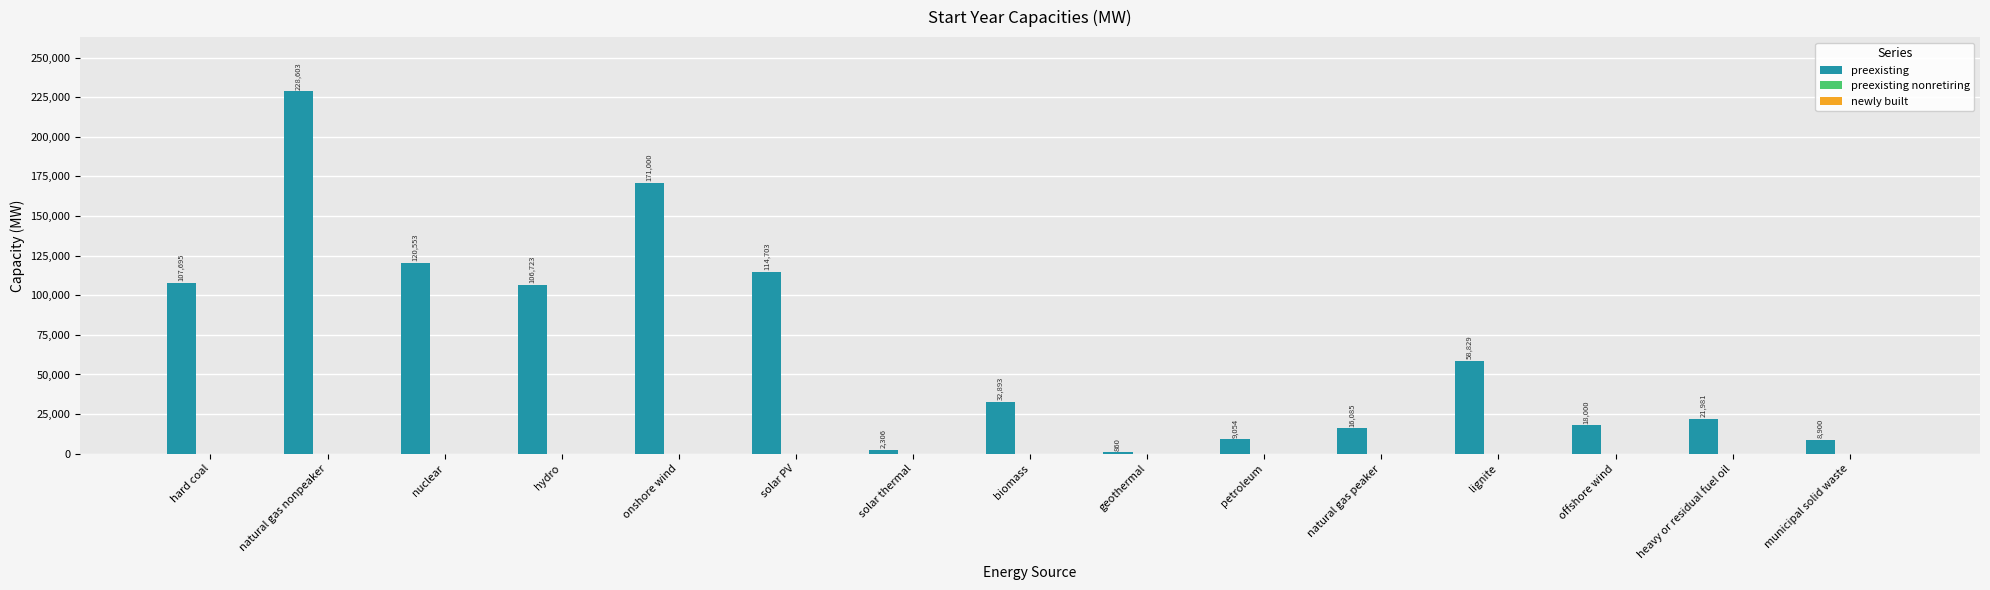

What is the label of the 15th bar from the right?

hard coal